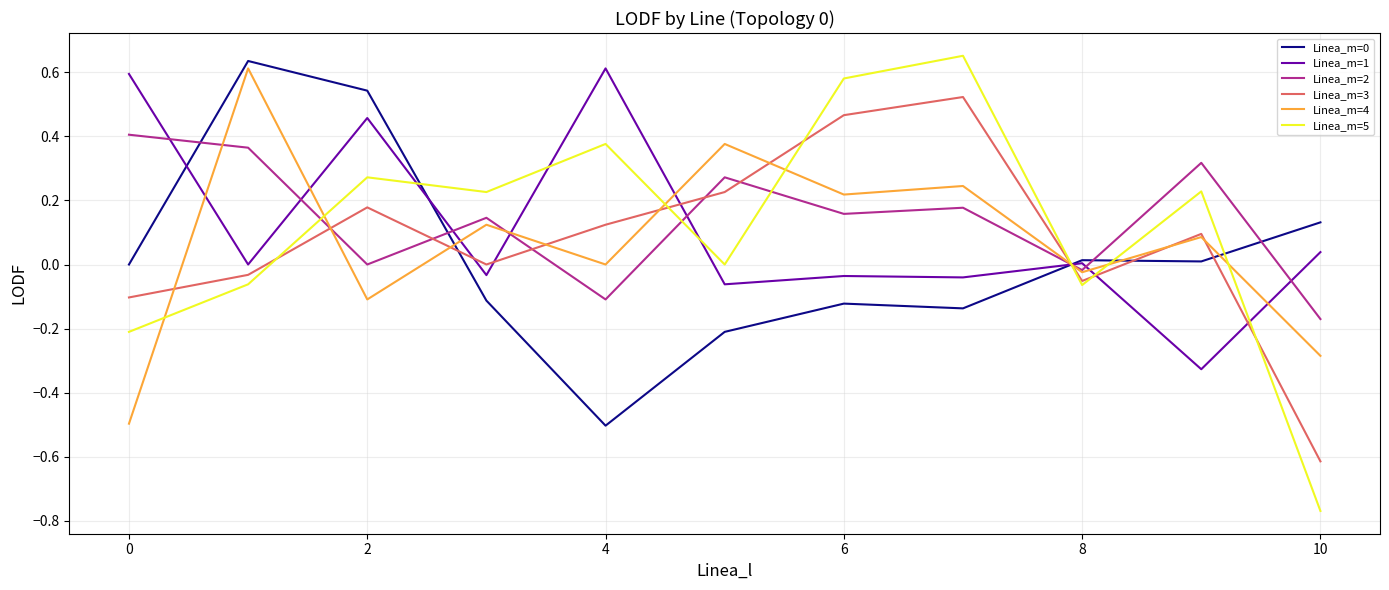

What is the minimum value for Linea_m=3?

-0.6